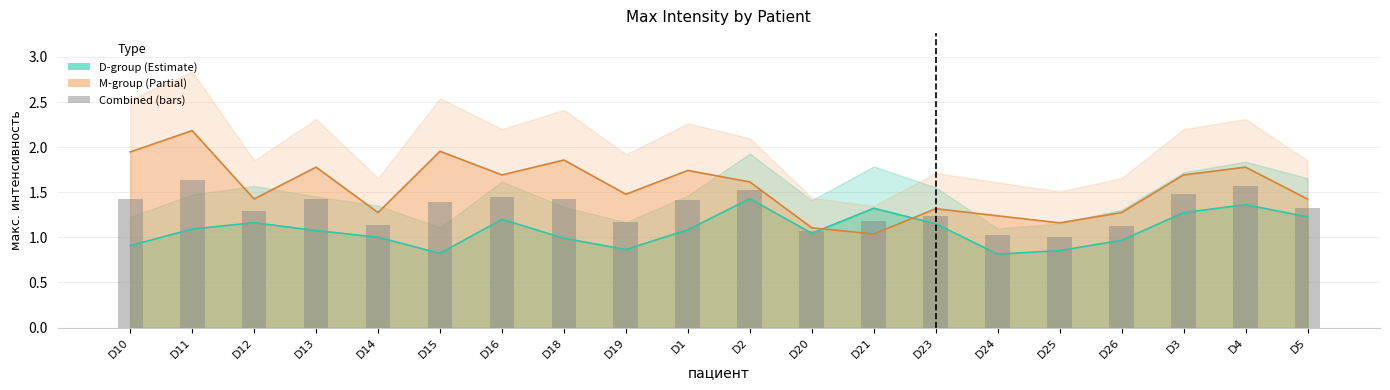

Between D13 and D24, which is larger?

D13